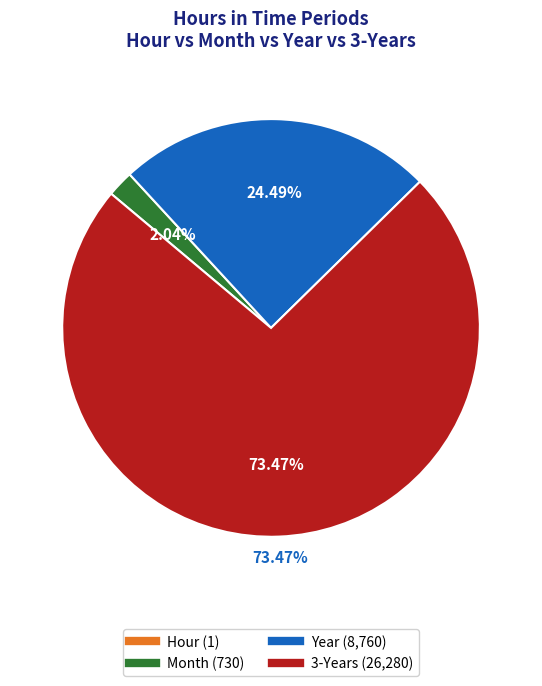

Combined, do Month and 3-Years account for over 50%?

Yes